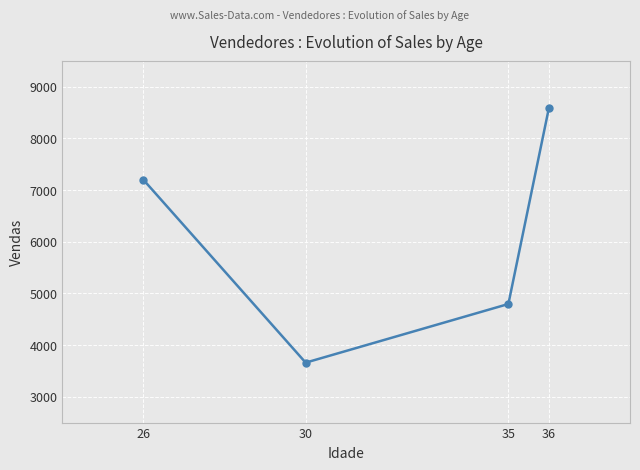

Is it true that the value at 30 is 5027?

False